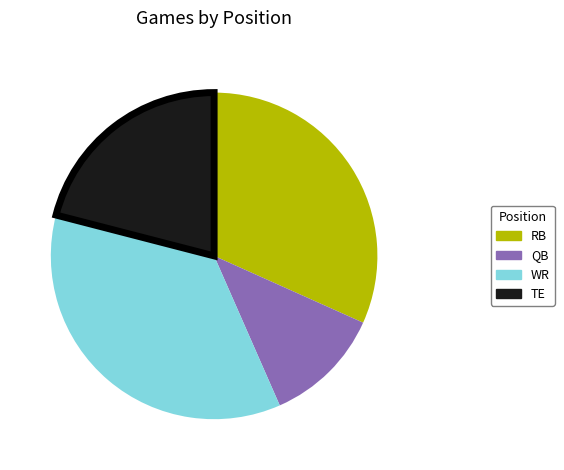

Combined, do WR and QB account for over 50%?

No